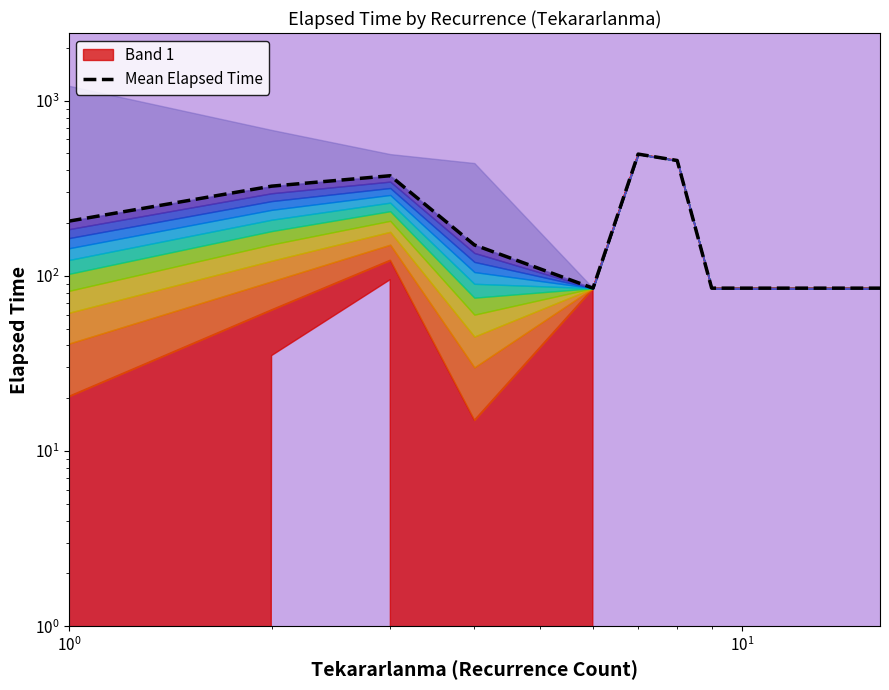

What is the value of the 2nd point from the left?

324.8